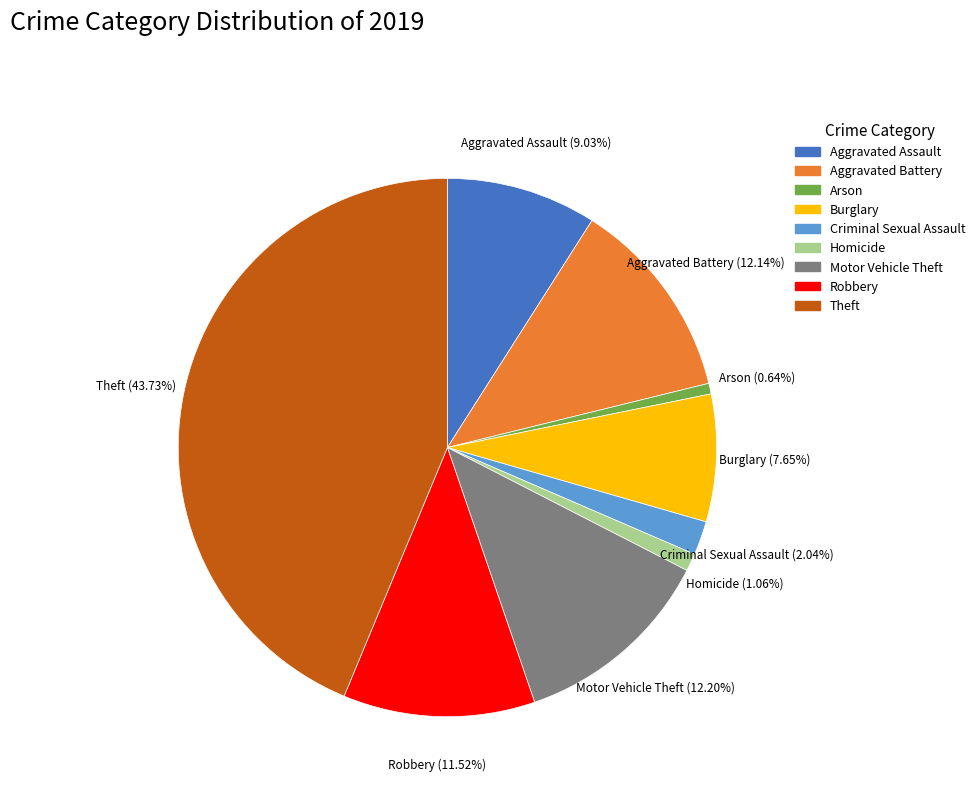

What is the largest slice in the pie chart?

Theft